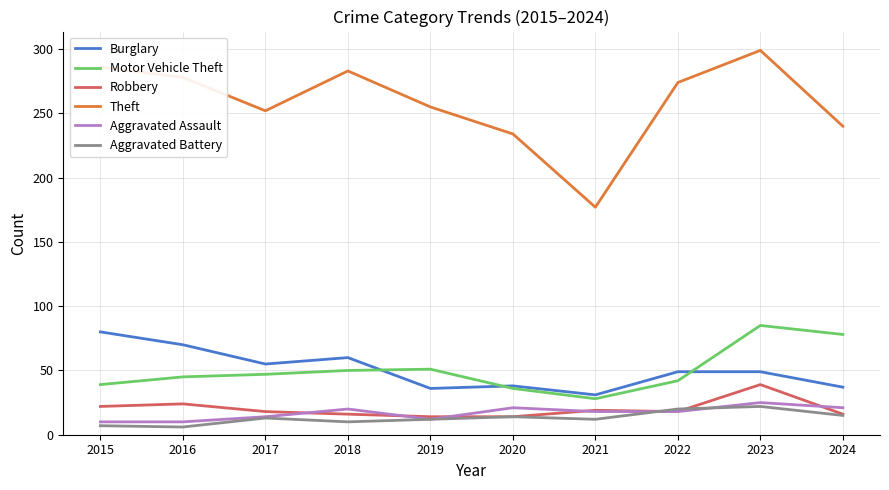

What is the lowest value of the Theft series?

177